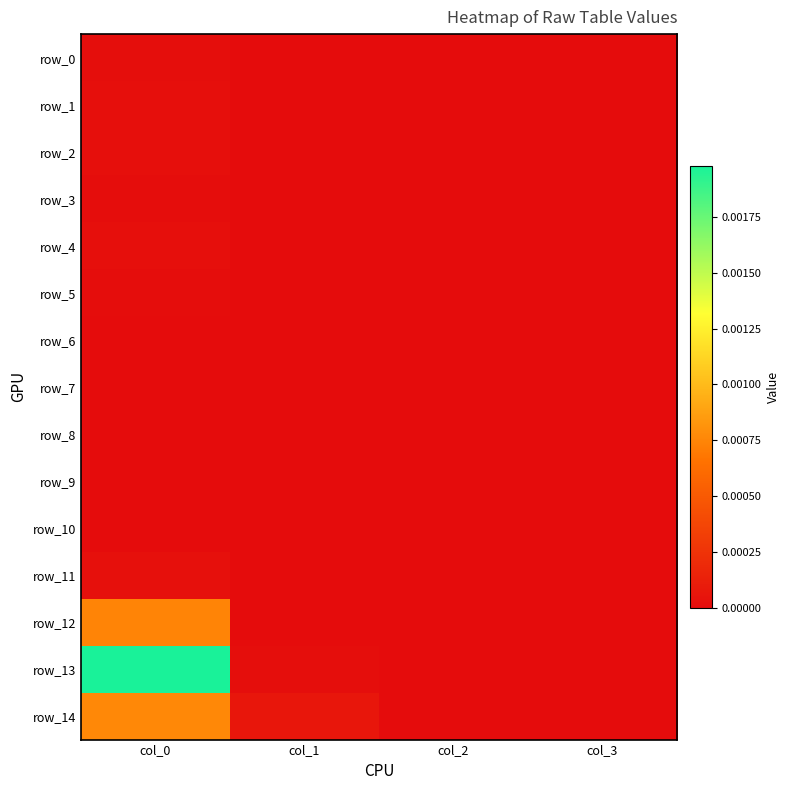

Between col_0 and col_1, which series saw the biggest shift?

row_13